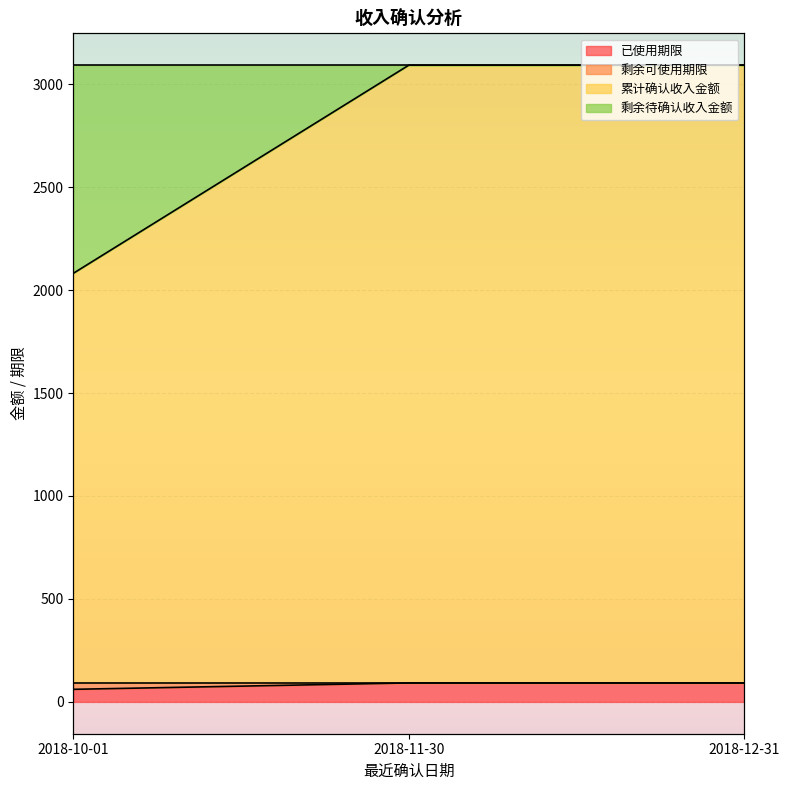

What is the difference between the second highest and minimum values in the 已使用期限 series?

31.0